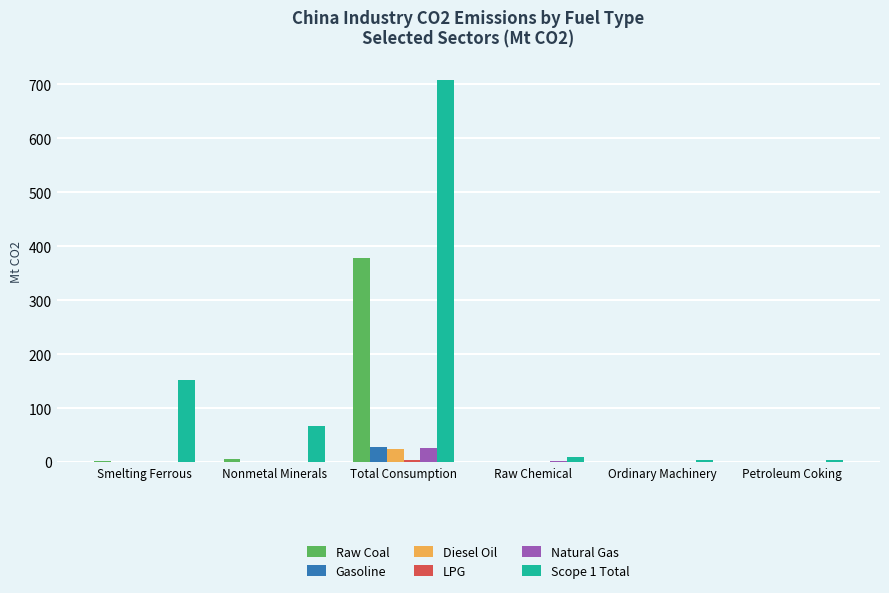

What is the highest value of the Diesel Oil series?

25.2